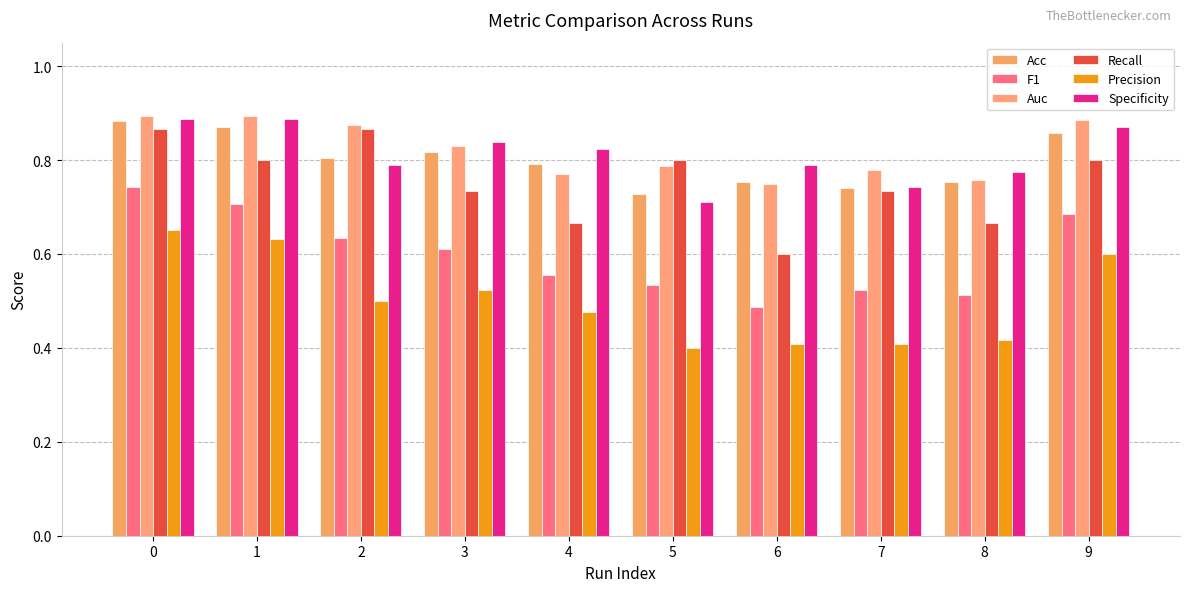

What is the value of the Specificity bar at the 4th from the left?

0.8